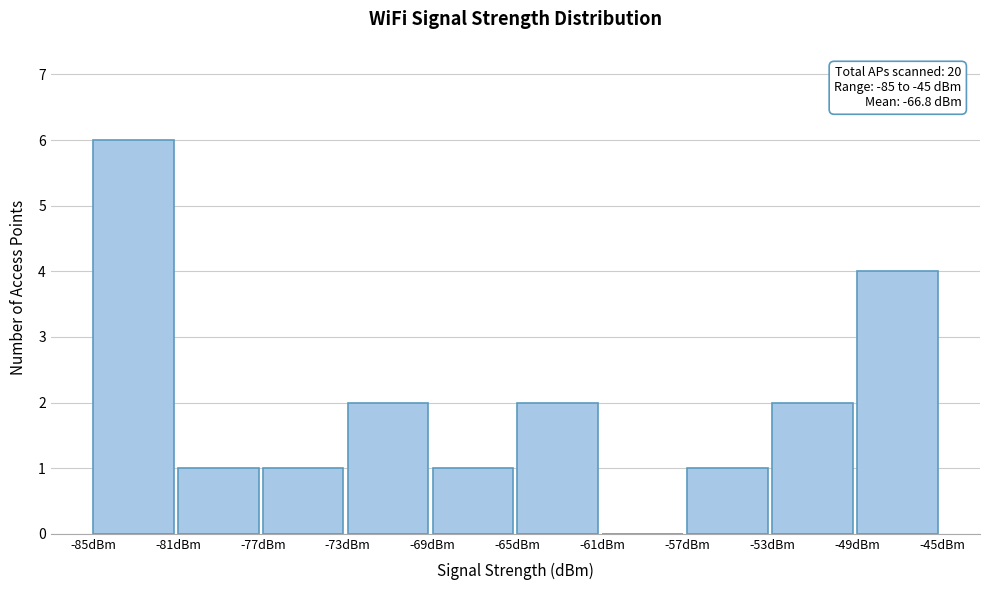

Over which range of the x-axis is the bar tallest?

-85 to -81